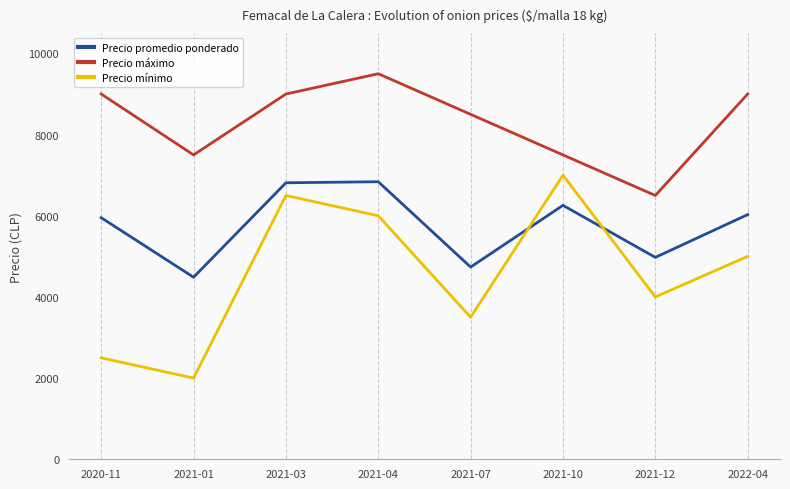

At which category does Precio promedio ponderado reach its first local valley?

2021-01